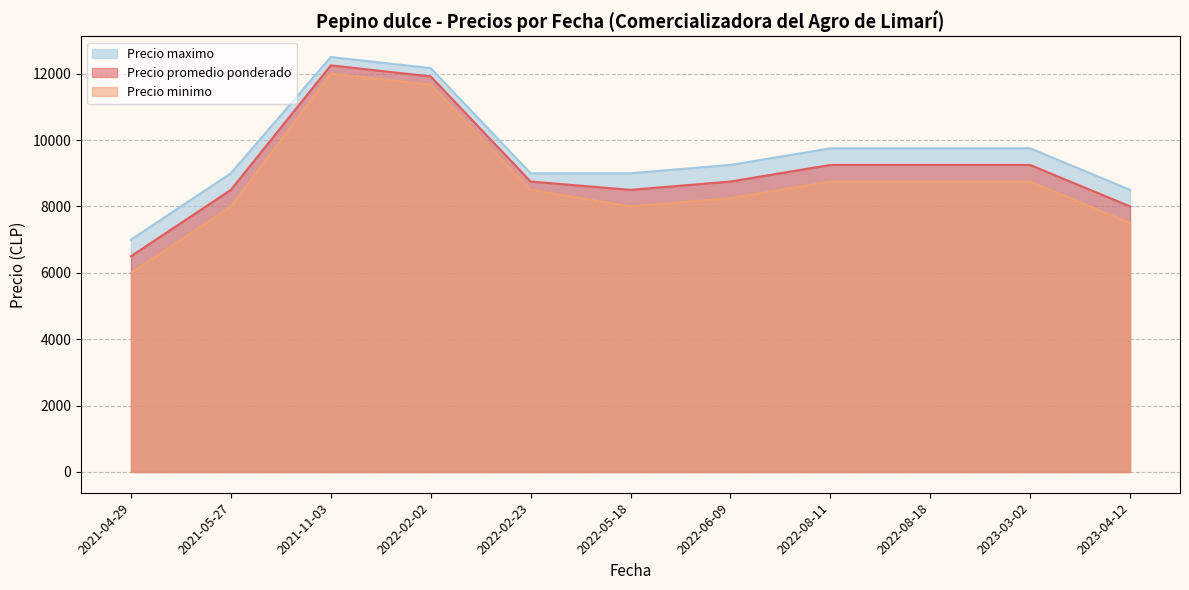

The Precio promedio ponderado series shows 13562 at 2022-02-23. True or false?

False